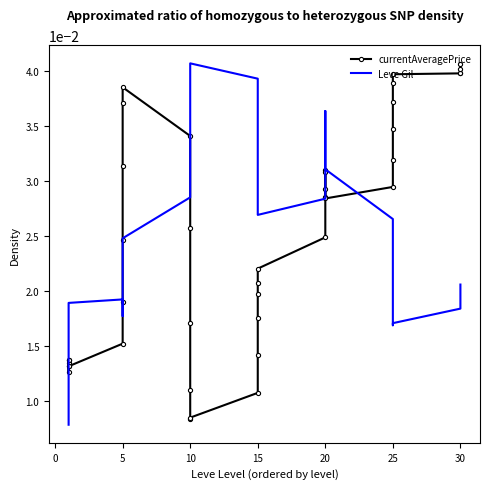

After their last crossing, which series has the higher values: Leve Gil or currentAveragePrice?

currentAveragePrice